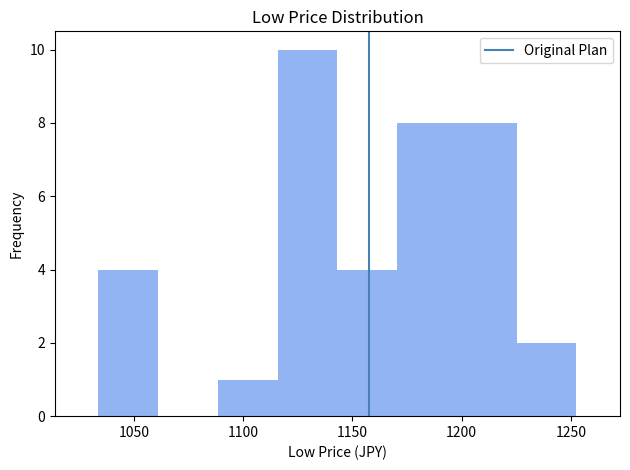

Reading left to right, transcribe this chart: for each bar, give the range it covers on the x-axis and its height. Neither the bar edges nor the heights are printed on the chart, so give them approximately, as read against the axes.

1035 to 1060: 4
1060 to 1090: 0
1090 to 1115: 1
1115 to 1145: 10
1145 to 1170: 4
1170 to 1200: 8
1200 to 1225: 8
1225 to 1250: 2